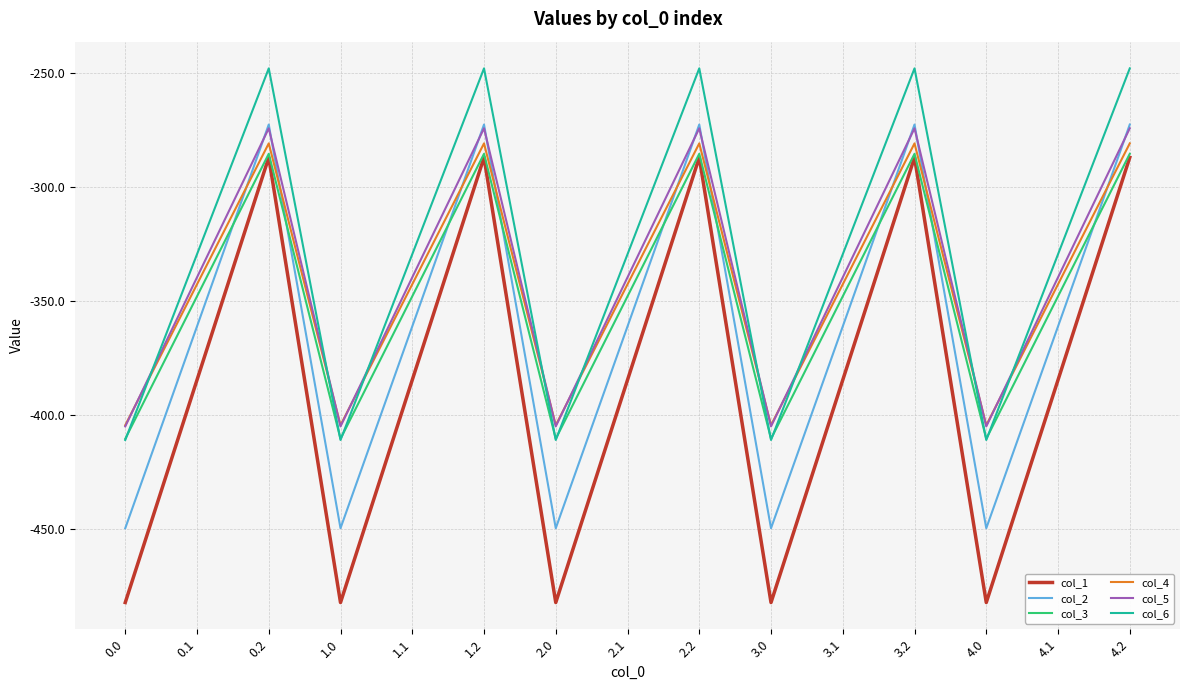

What is the difference between the highest and lowest values at 2.1?

55.0